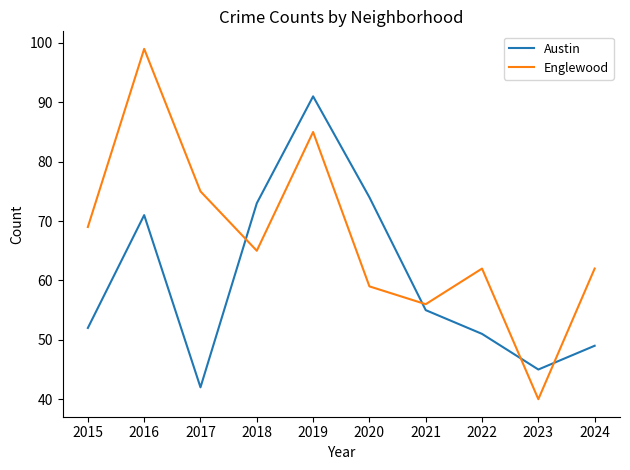

Which series has the largest total across all categories?

Englewood